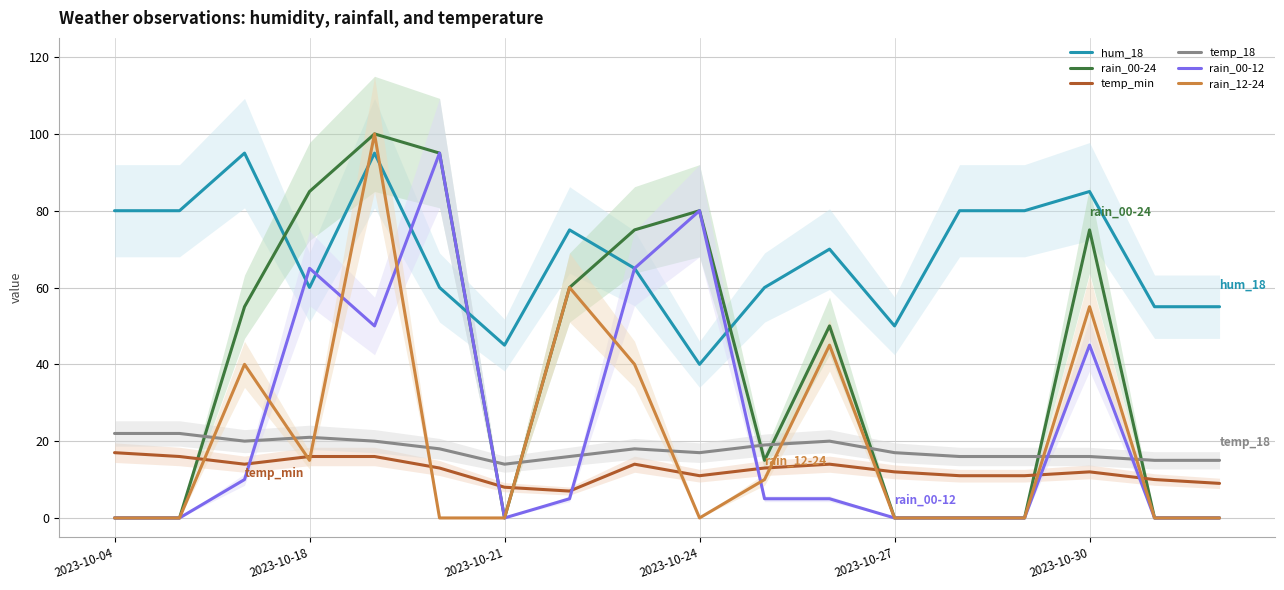

Where does the temp_18 series first go above 18?

2023-10-04